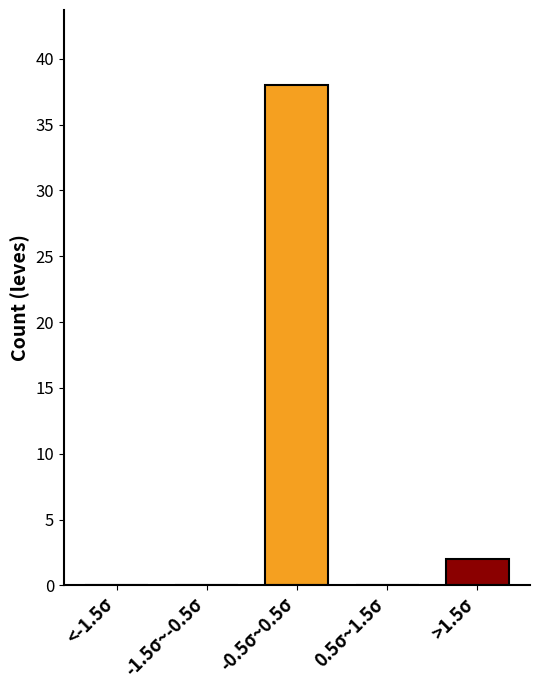

Reading right to left, list all the values displayed in this chart.

>1.5σ=2	0.5σ~1.5σ=0	-0.5σ~0.5σ=38	-1.5σ~-0.5σ=0	<-1.5σ=0